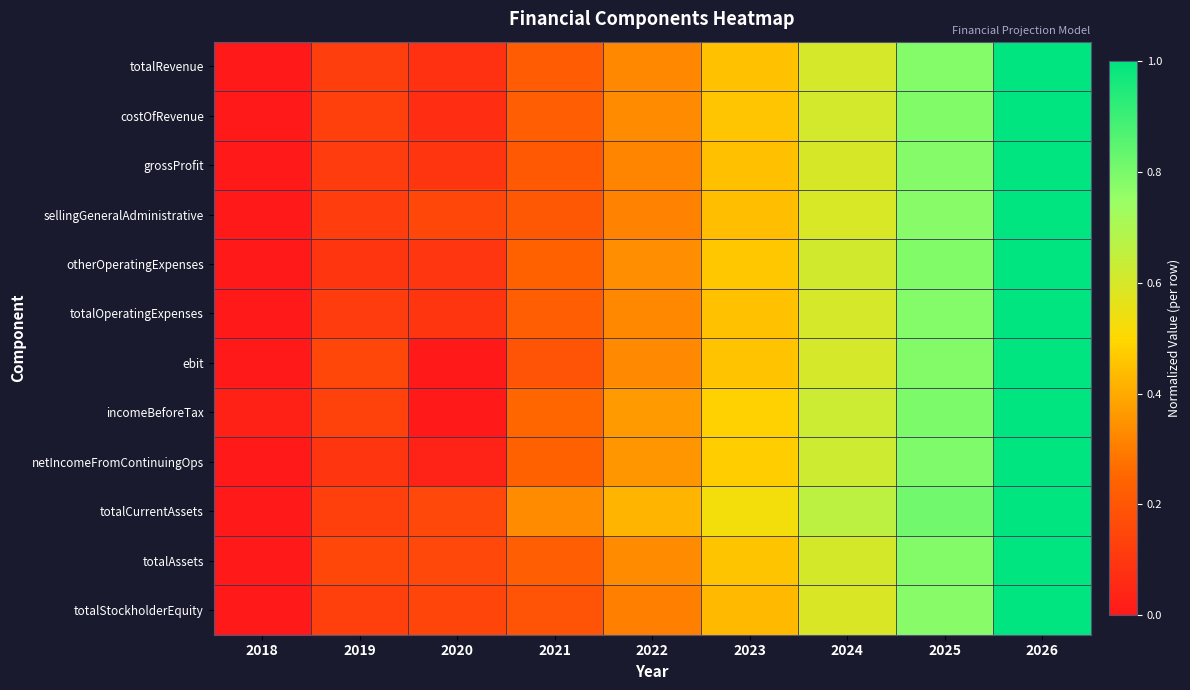

Which series has the largest total across all categories?

totalCurrentAssets